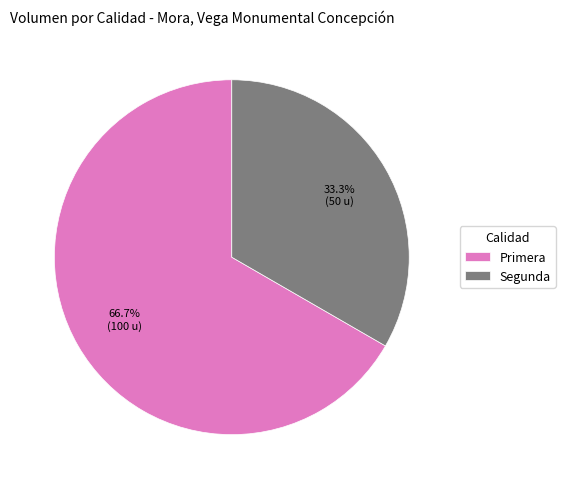

Which has a higher value, Primera or Segunda?

Primera